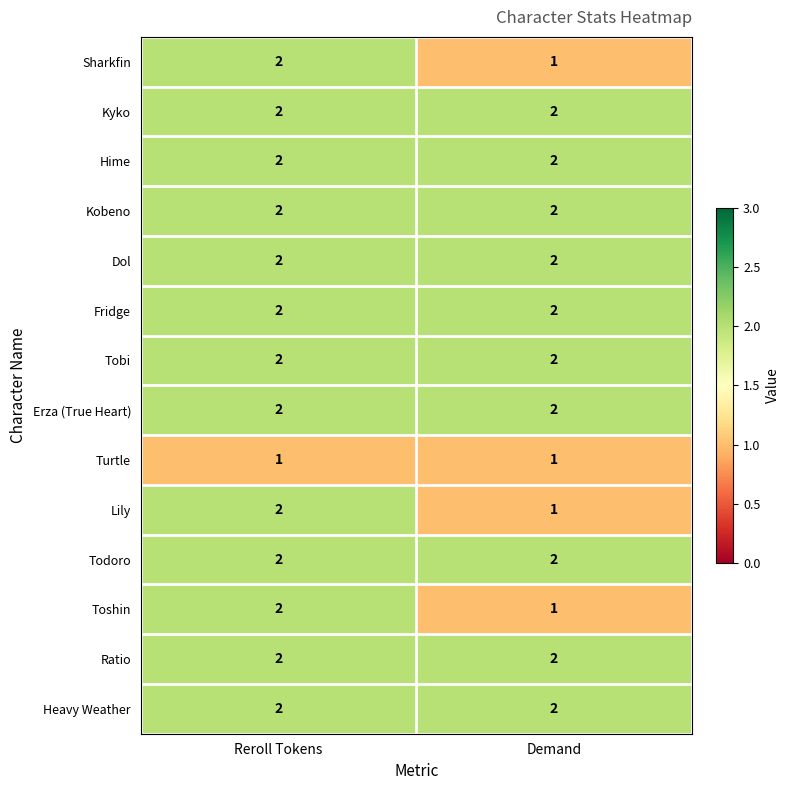

The value of Hime at Demand is 2. True or false?

True